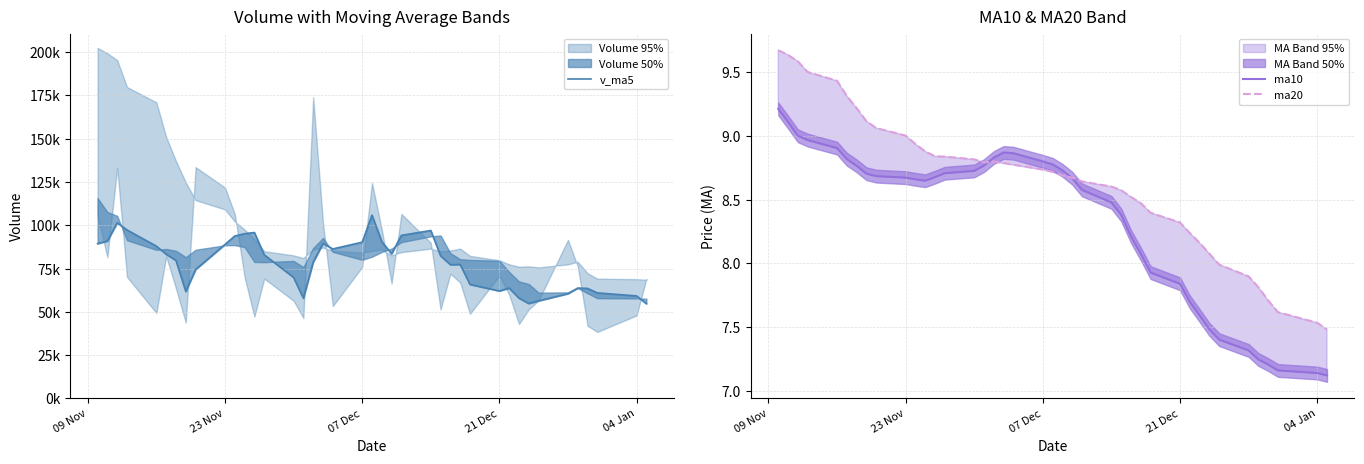

Is it true that ma20 equals 2.3 at 04 Jan?

False